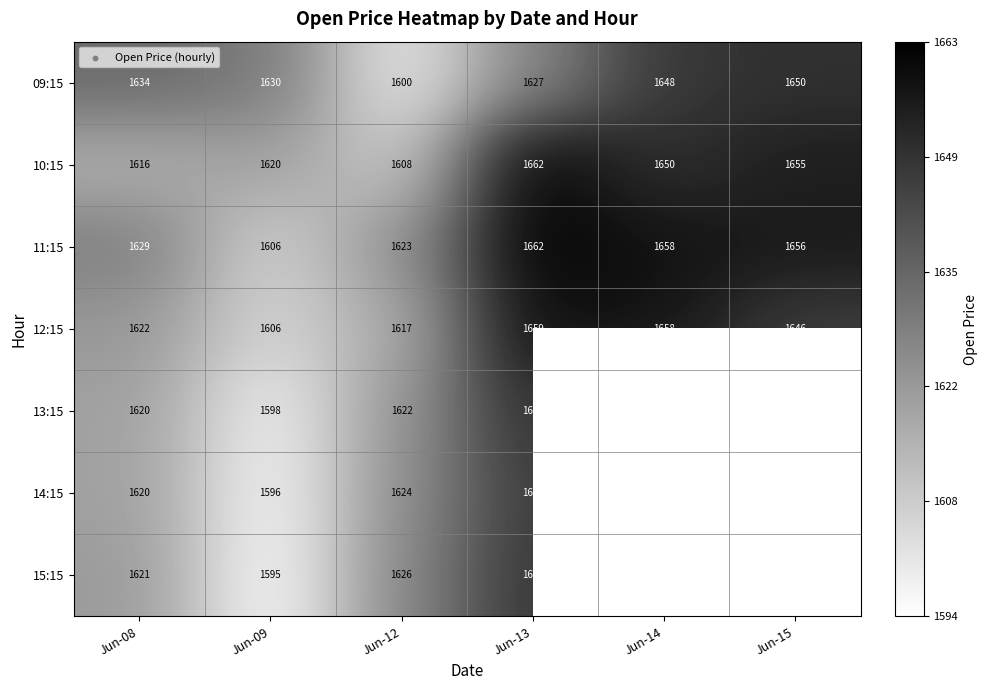

Is the value of 13:15 at Jun-09 greater than the value of 11:15 at Jun-12?

No